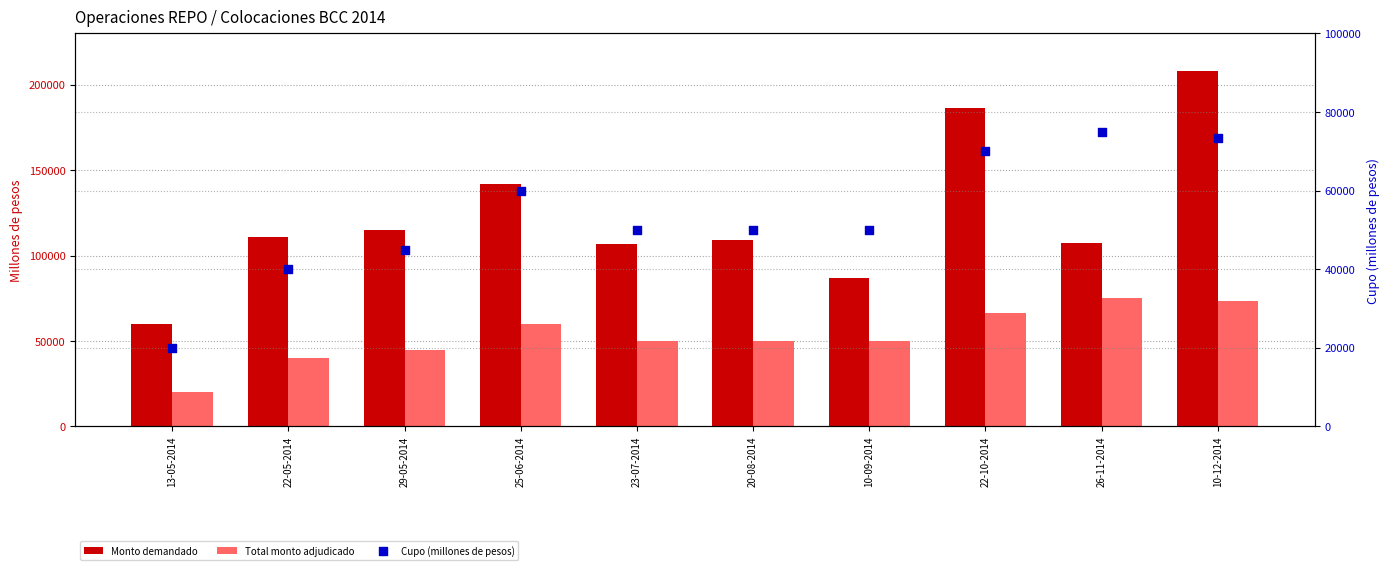

What are all the series names shown in the legend?

Monto demandado, Total monto adjudicado, Cupo (millones de pesos)